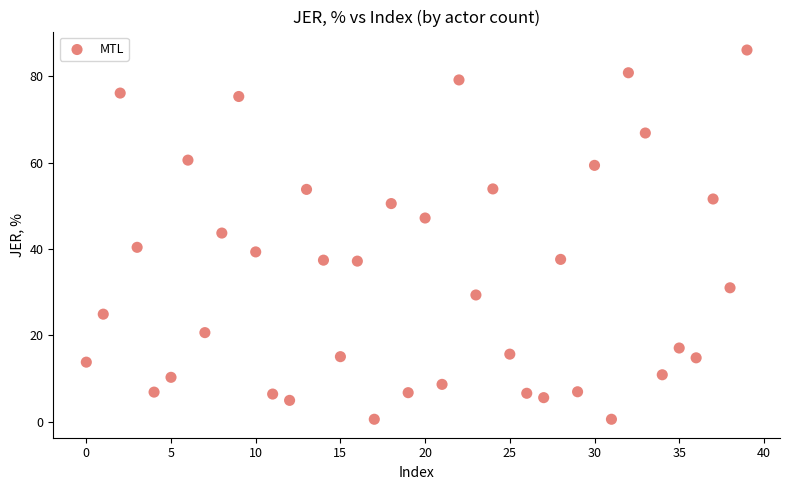

What is the range of Y values (max minus min)?

85.4